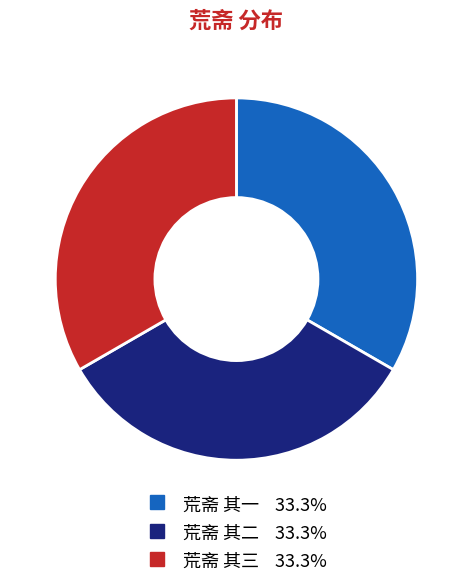

Do 荒斋 其三 and 荒斋 其二 together represent more than half of the pie?

Yes